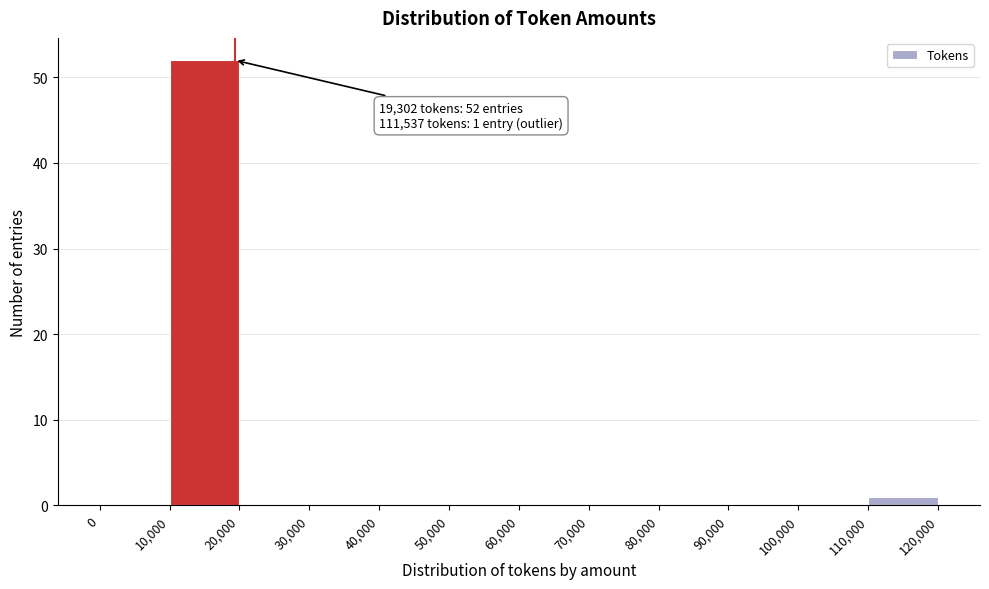

Over which range of the x-axis is the bar tallest?

10,000 to 20,000